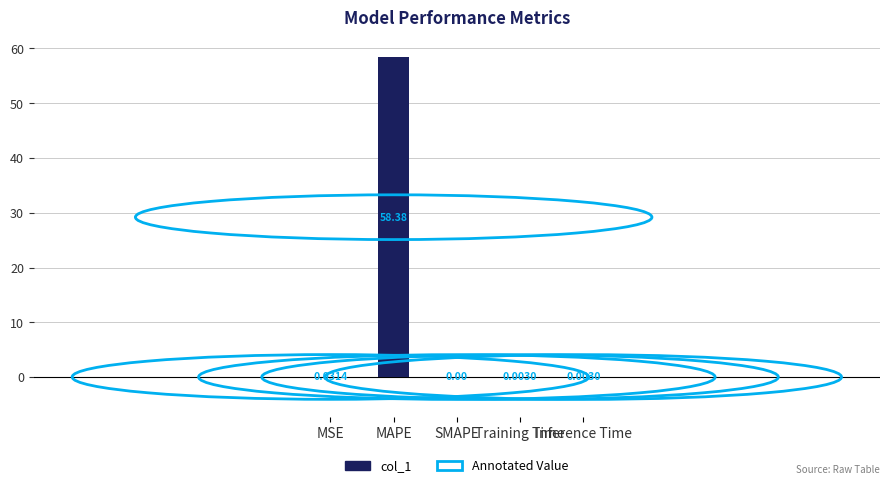

What is the change in value from MSE to MAPE?

+58.3